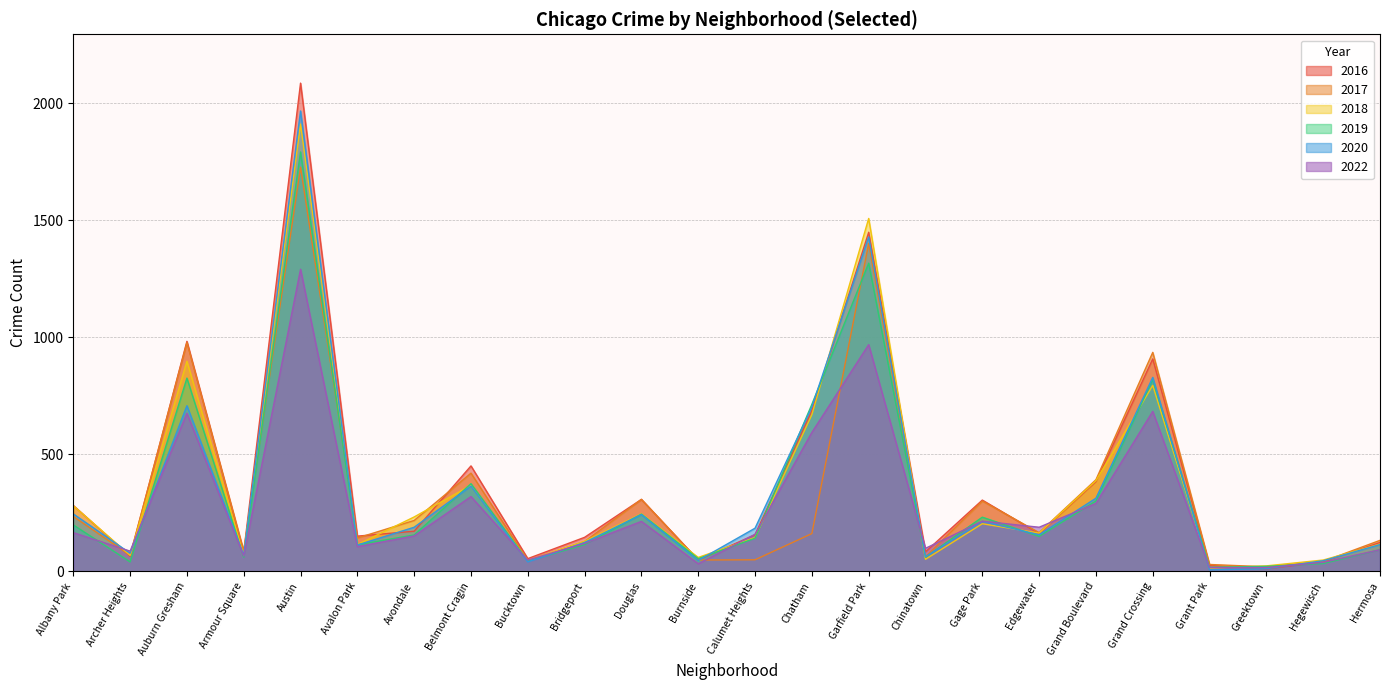

Does the chart display data point markers on the line(s)?

No